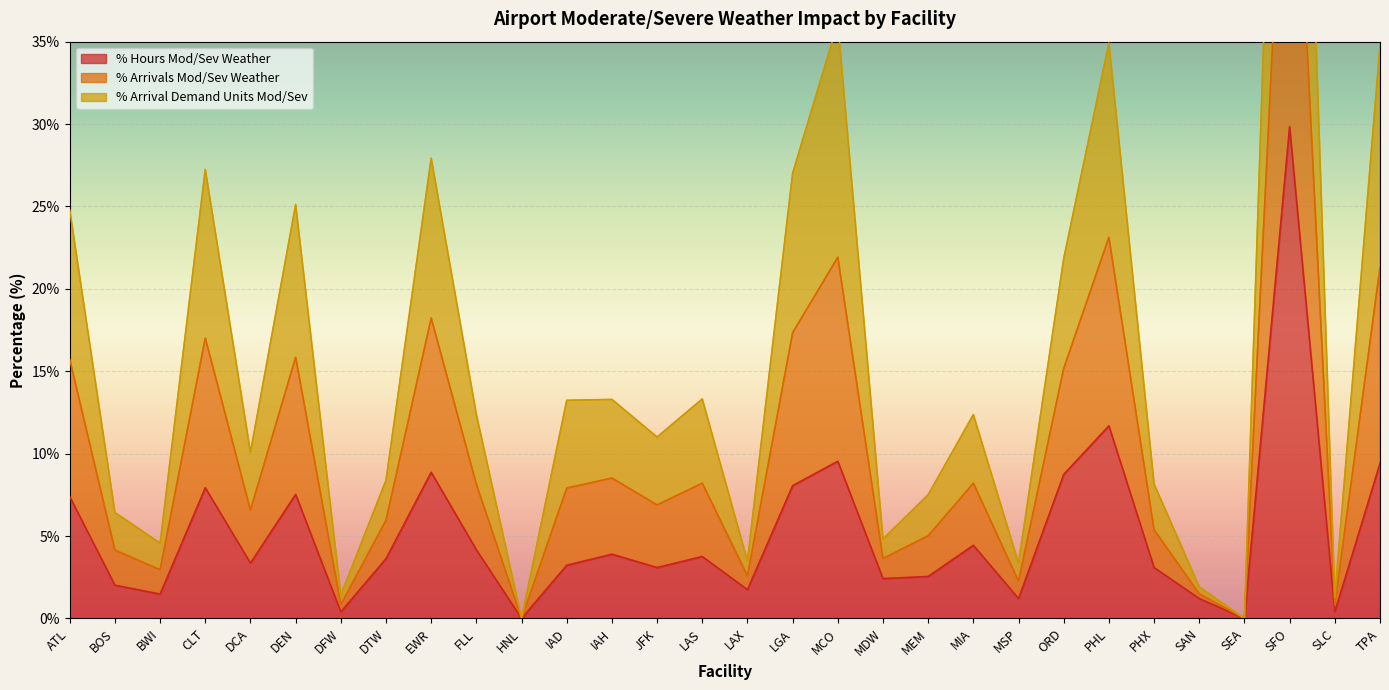

At which category does PERC_ARRIVAL_DEMANDS_UNITS_MOD_SEV reach its first local peak?

CLT